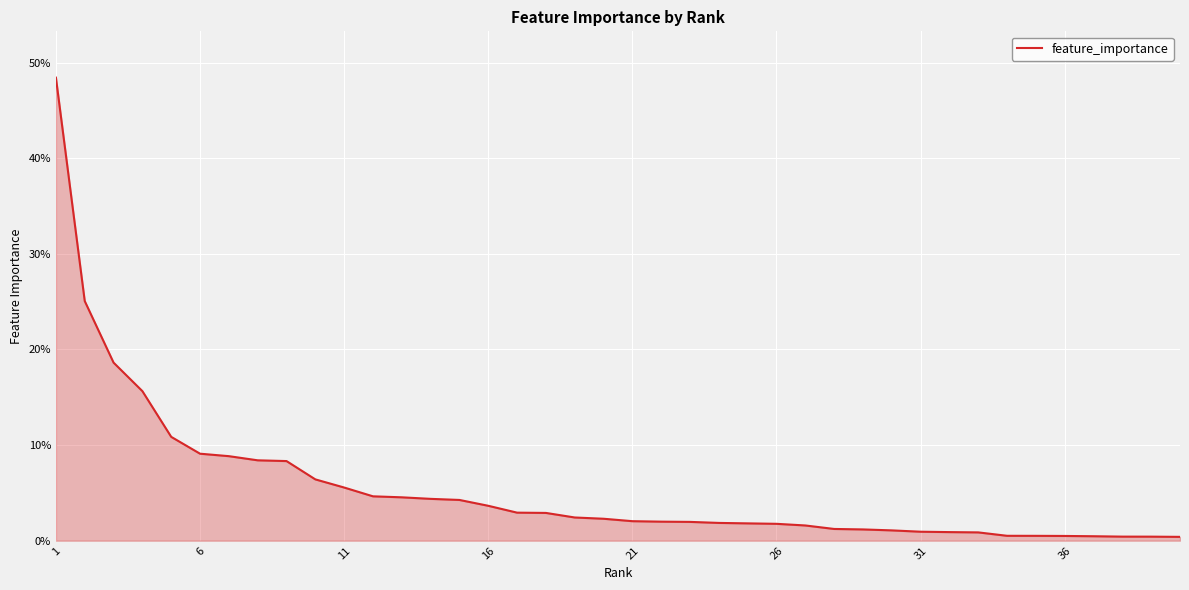

Reading left to right, extract all data points from this chart.

0.5	0.3	0.2	0.2	0.1	0.1	0.1	0.1	0.1	0.1	0.1	0.0	0.0	0.0	0.0	0.0	0.0	0.0	0.0	0.0	0.0	0.0	0.0	0.0	0.0	0.0	0.0	0.0	0.0	0.0	0.0	0.0	0.0	0.0	0.0	0.0	0.0	0.0	0.0	0.0